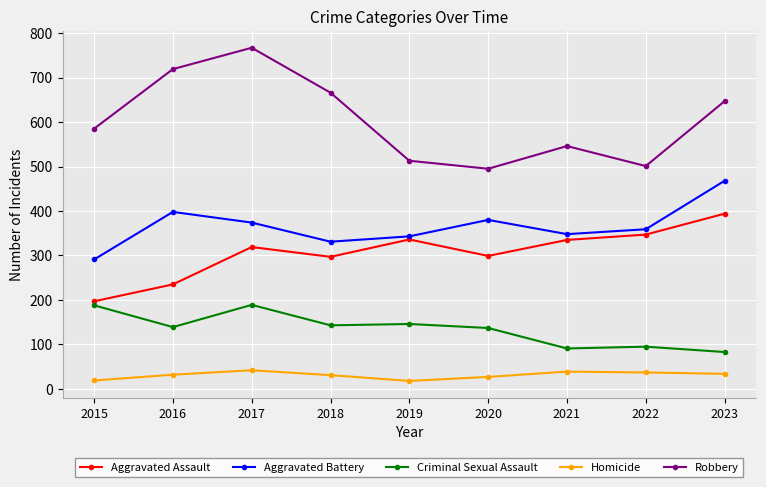

At which category does Robbery reach its first local peak?

2017